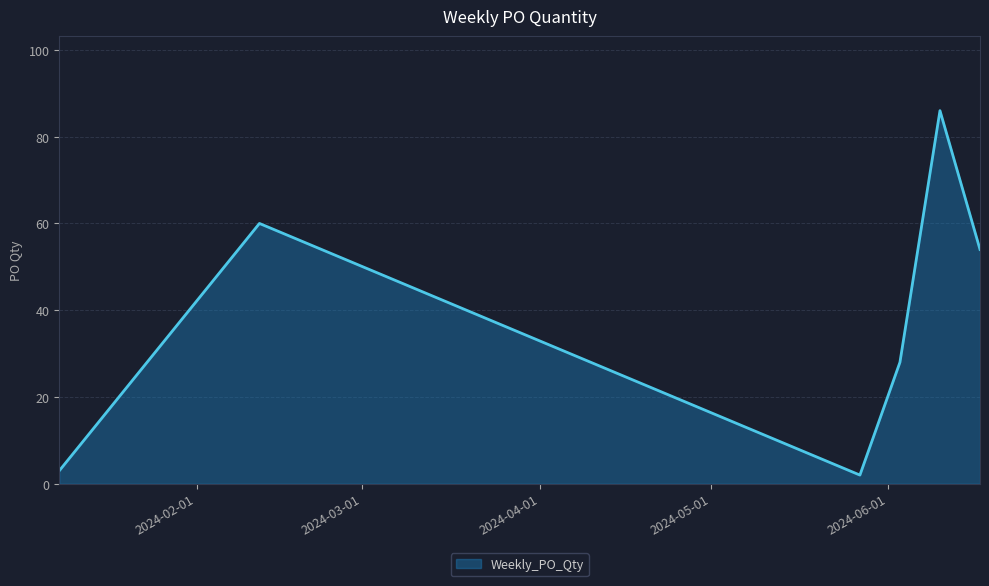

What is the difference between the maximum and second lowest values?

83